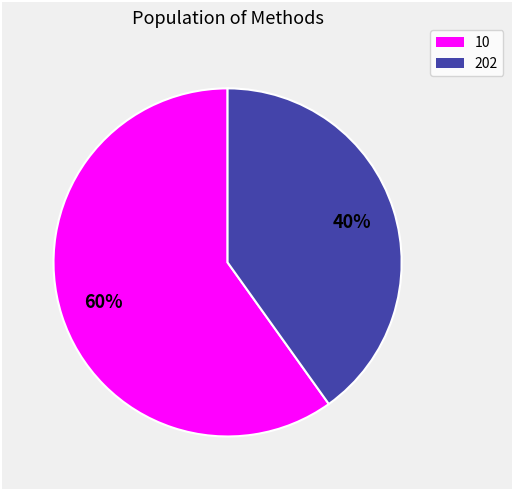

What is the ratio of the value at 10 to the value at 202?

1.5